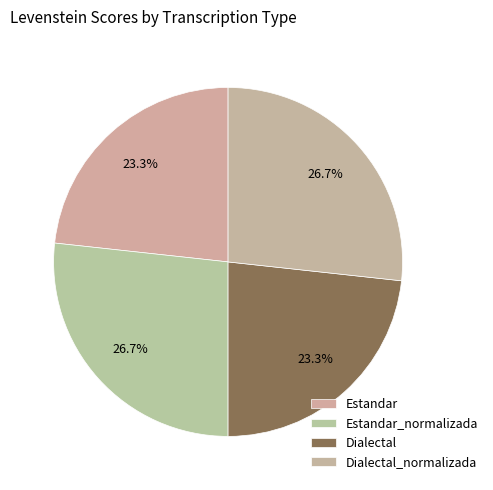

How many slices are in this pie chart?

4